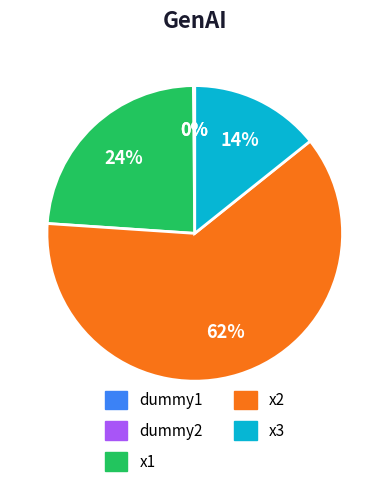

The x1 slice represents 24% of the pie. True or false?

True